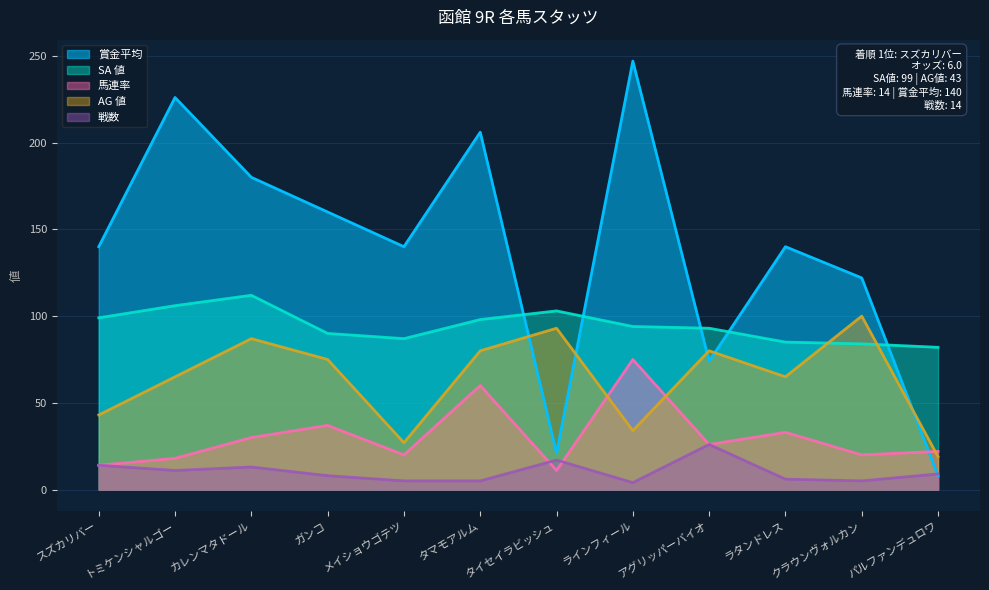

What is the value of the AG 値 point at the 11th from the left?

100